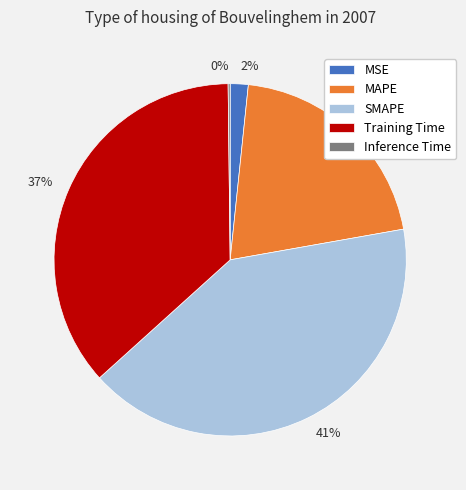

The 37% slice represents 25% of the pie. True or false?

False